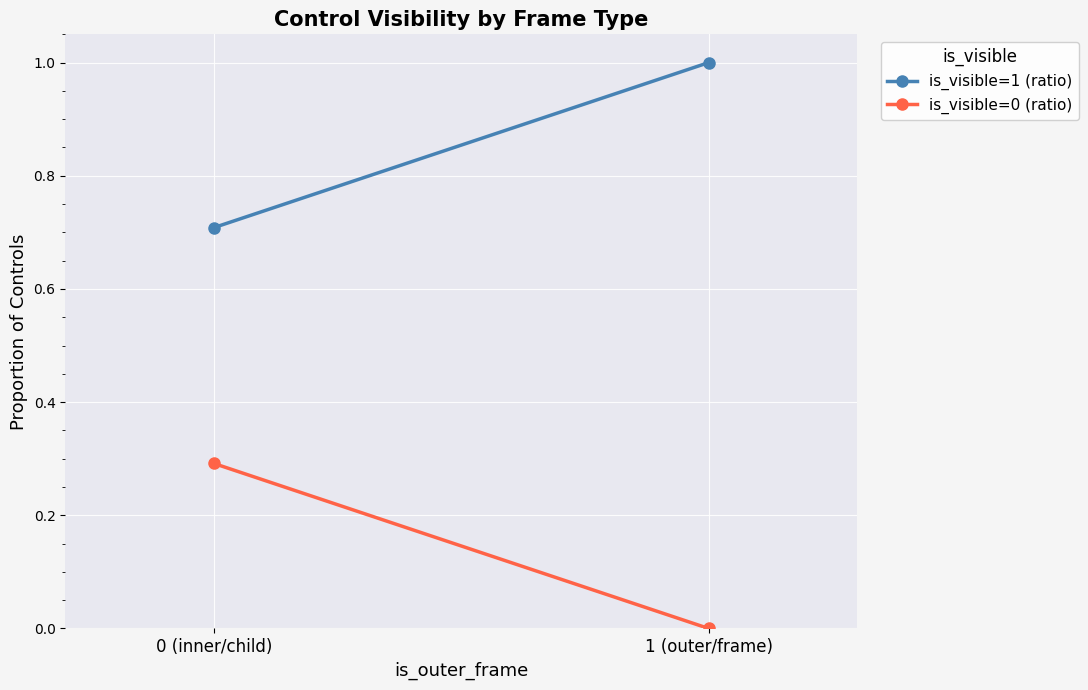

What is the sum of all is_visible=1 (ratio) values?

1.7